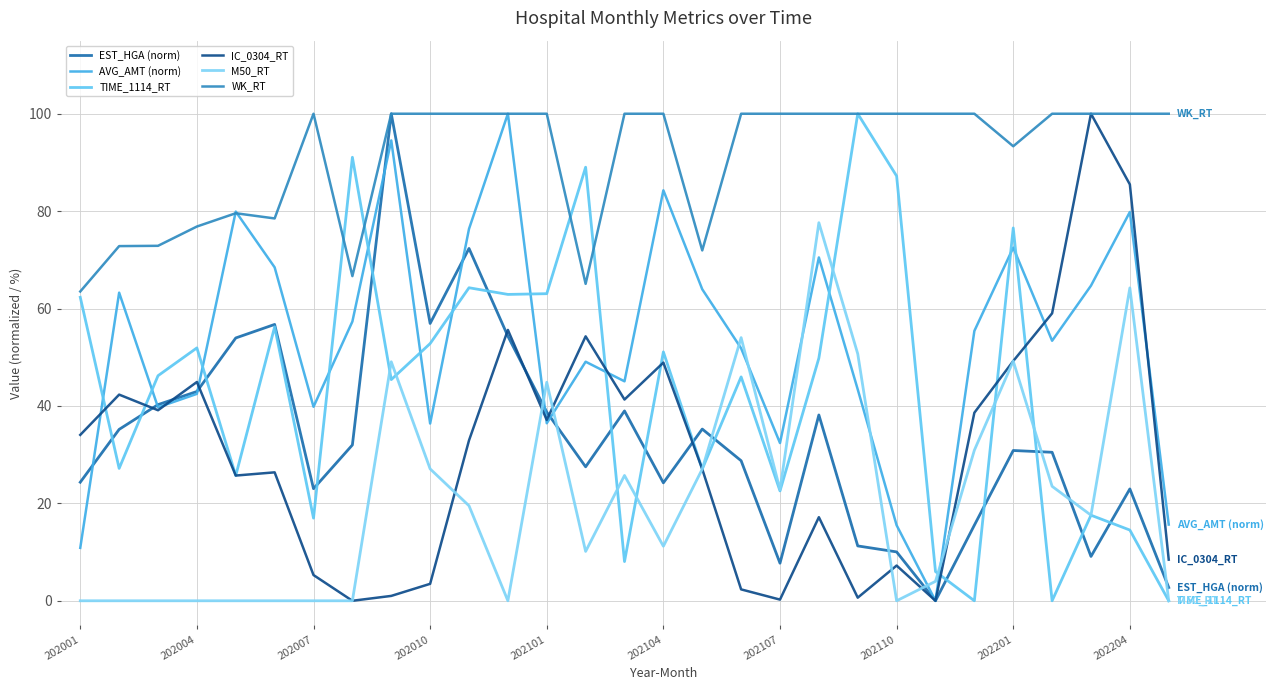

How many lines are shown in the chart?

6